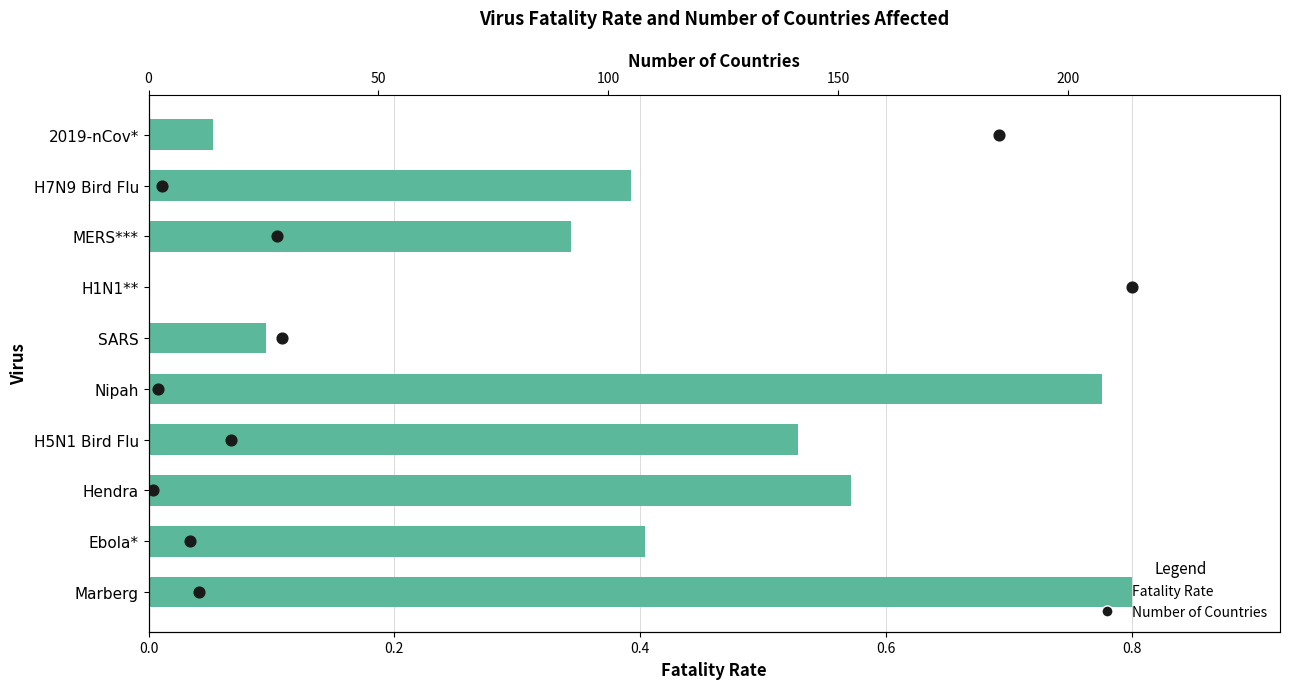

Which series contains the lowest Y value?

Number of Countries (scaled)